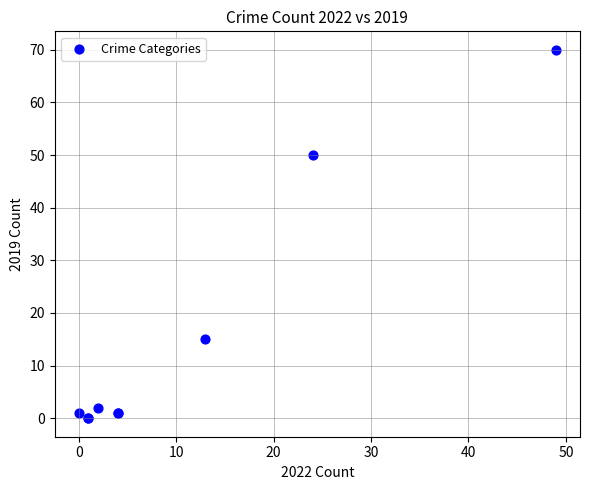

What Y value in the scatter plot is closest to 35?

50